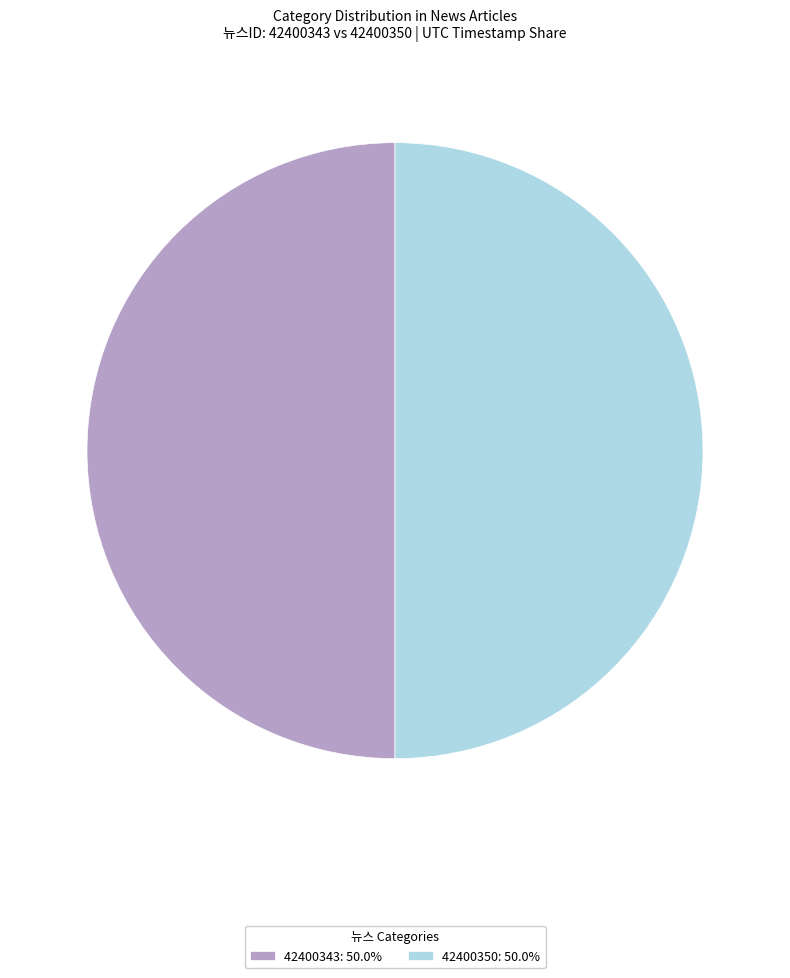

Is it true that 42400350 is 50% of the pie?

True